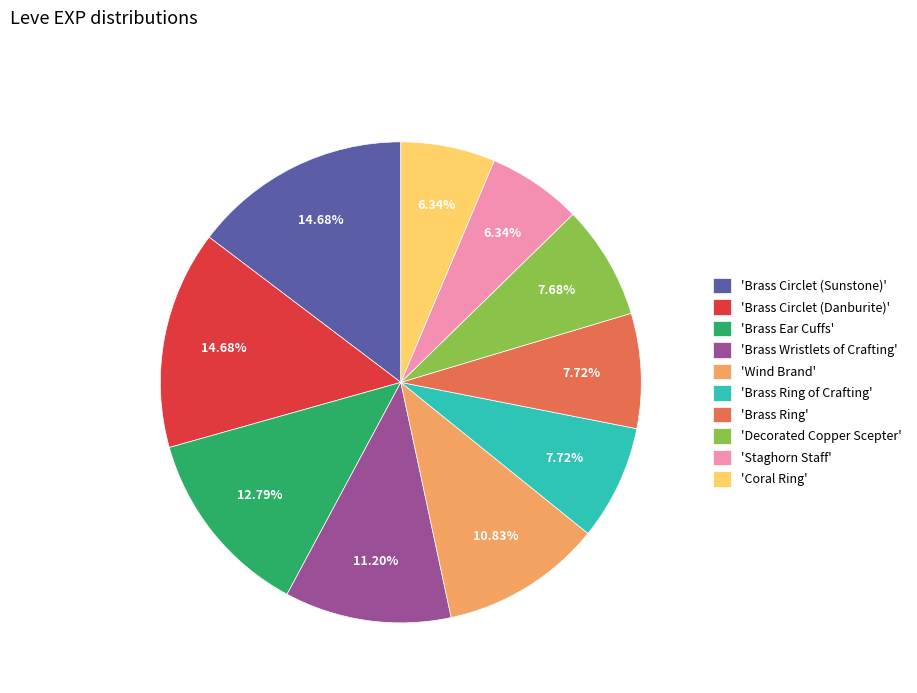

Approximately how many times larger is the value at 'Brass Ring' compared to 'Brass Ring of Crafting'?

1.0